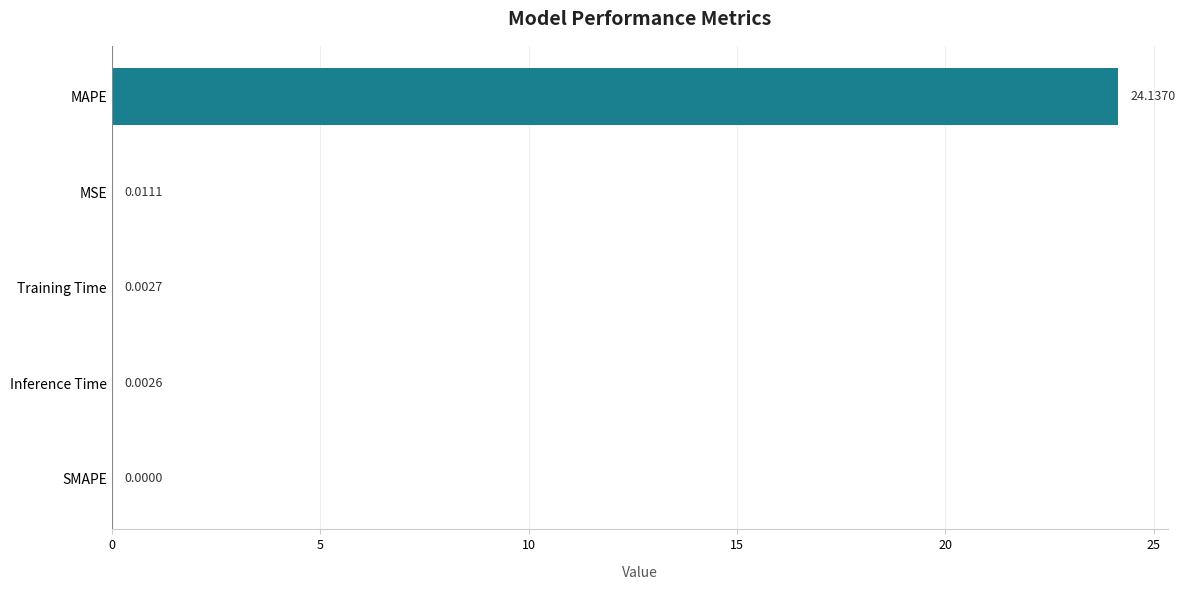

How many values exceed 0?

4